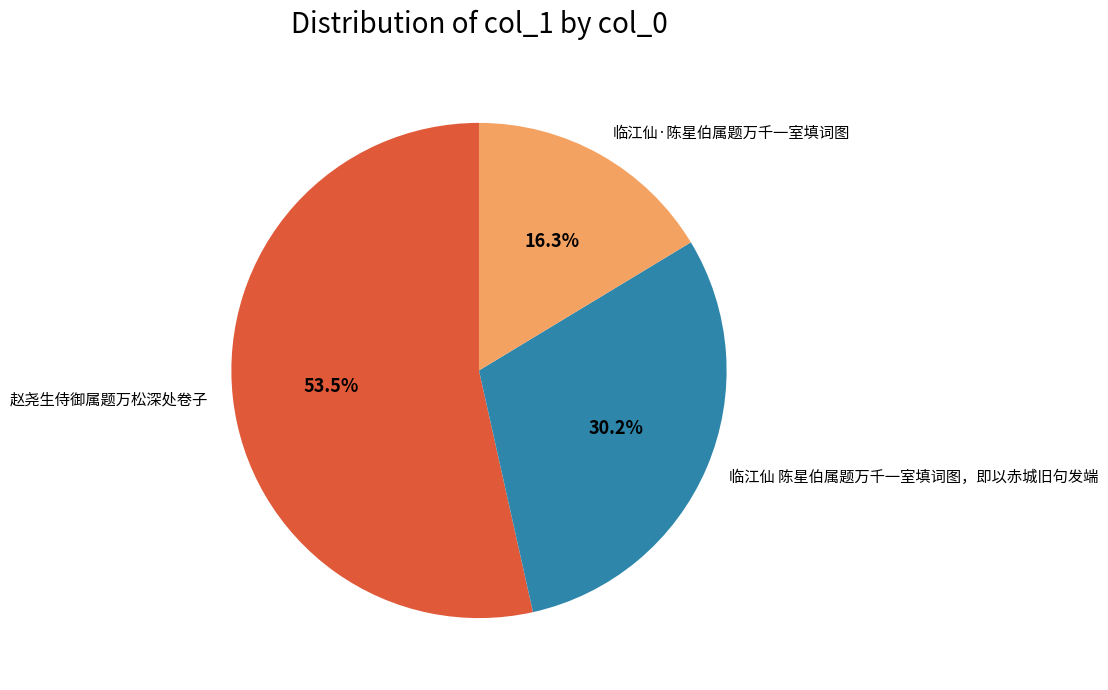

The 临江仙·陈星伯属题万千一室填词图 slice represents 11% of the pie. True or false?

False